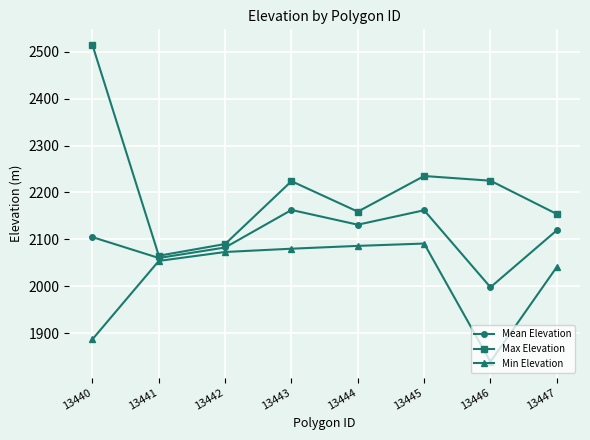

What is the minimum value for Min Elevation?

1839.0